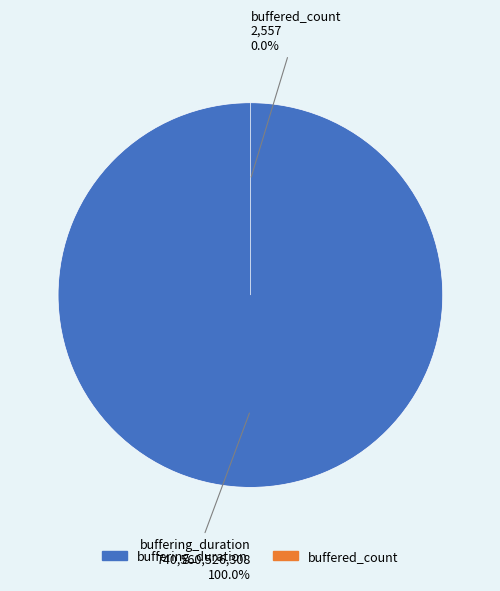

Count the number of slices in the pie.

2